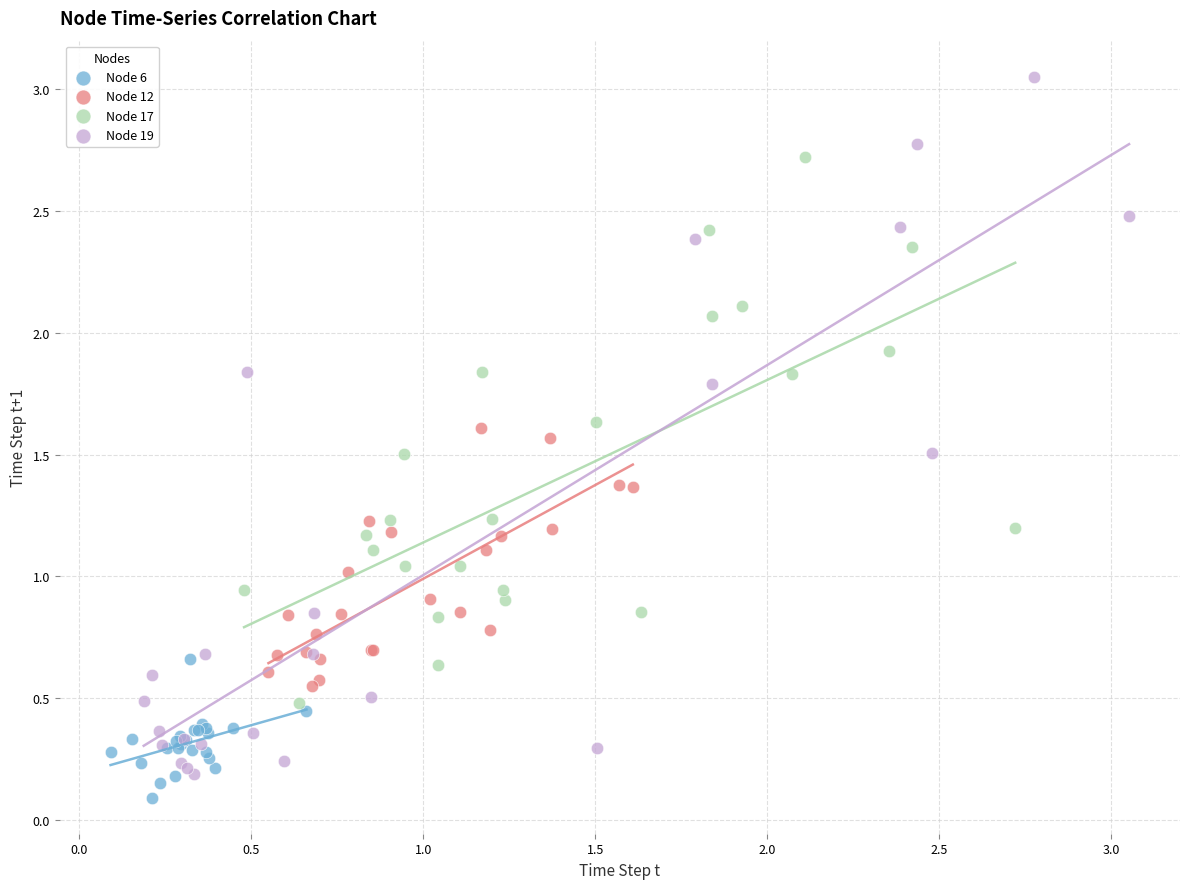

Which series has the widest spread of Y values?

Node 19